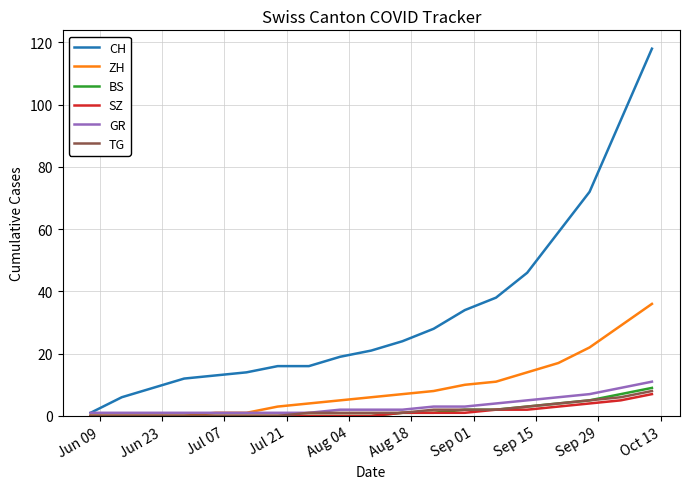

Which series has the largest total across all categories?

CH